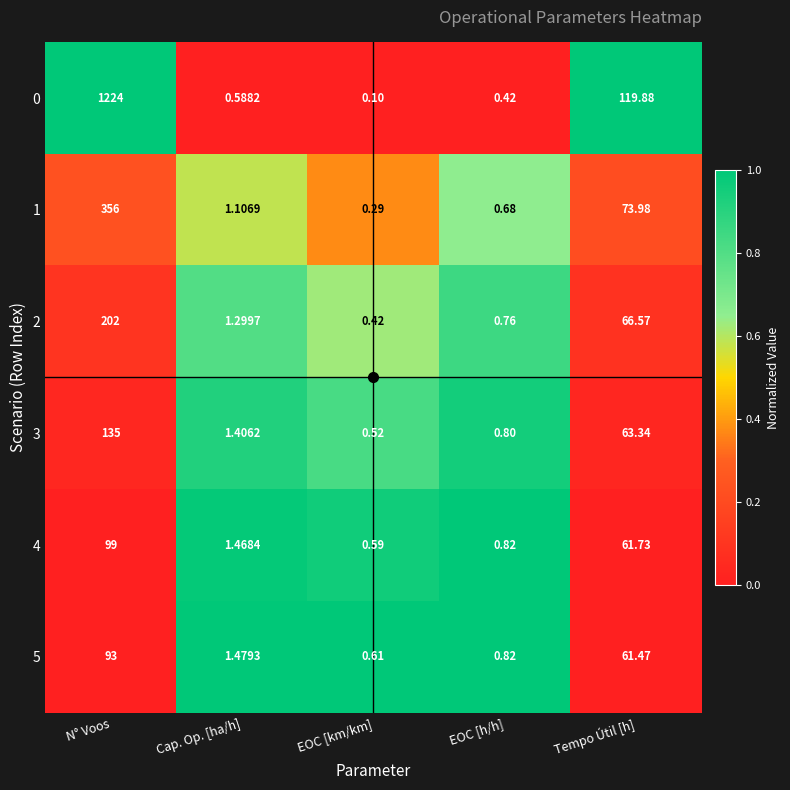

At which label does 4 first exceed 1?

N° Voos